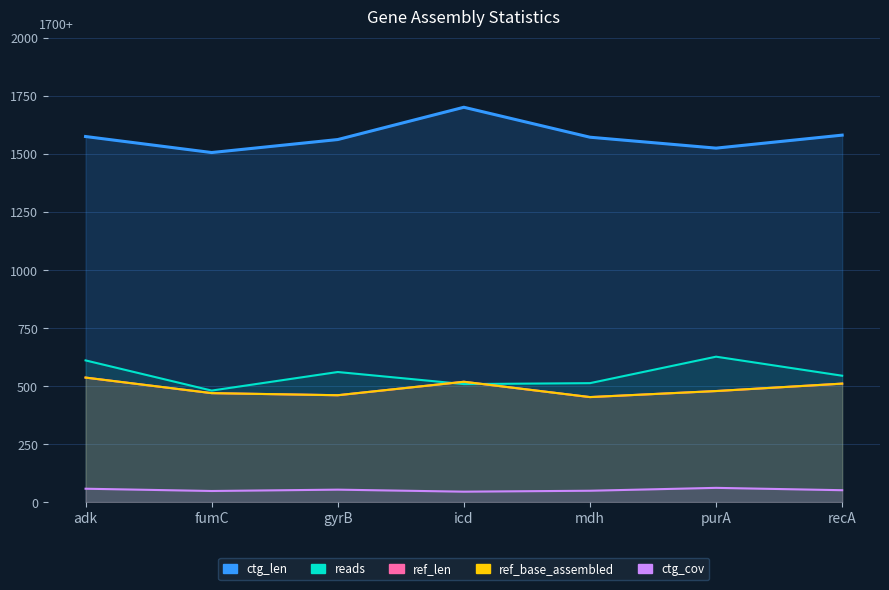

True or false: ctg_len has a value of 2611.8 at fumC.

False